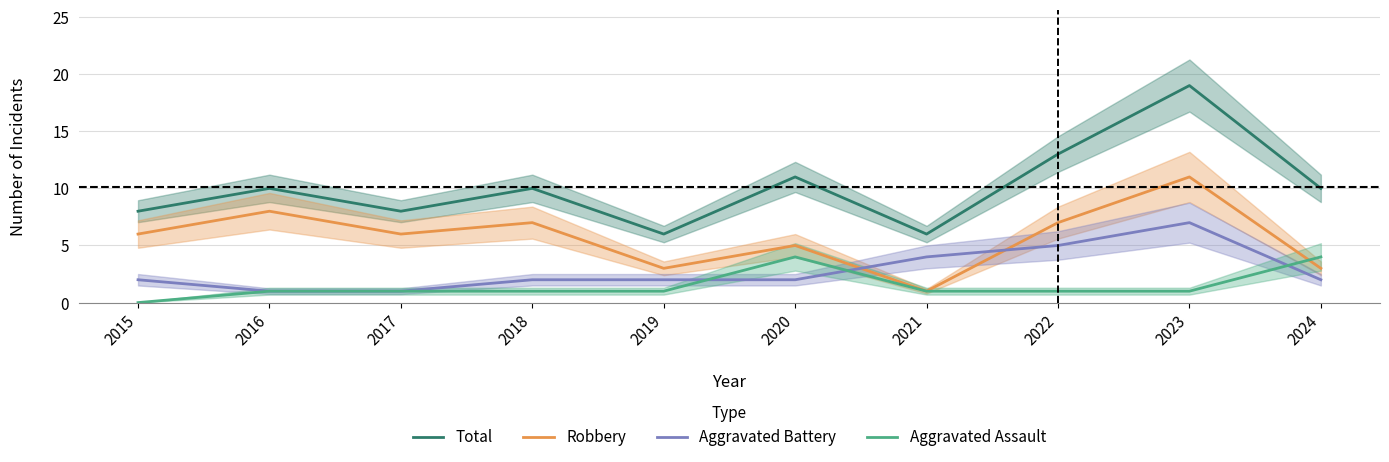

Rank the series at 2015 from highest to lowest value.

Total, Robbery, Aggravated Battery, Aggravated Assault